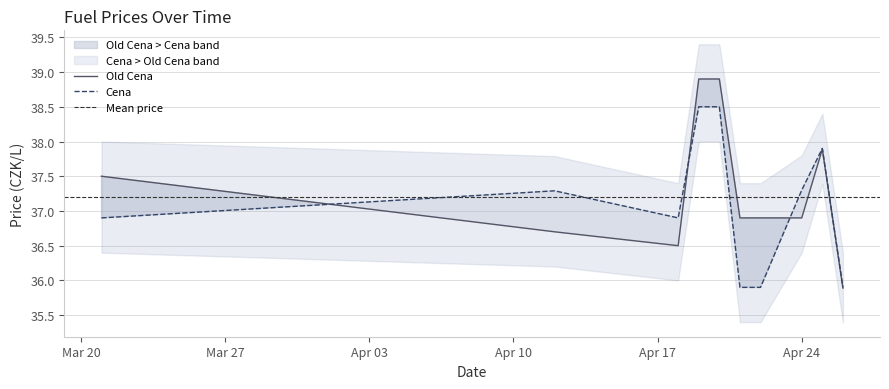

What is the total value across all series at 2023-04-26?

71.8